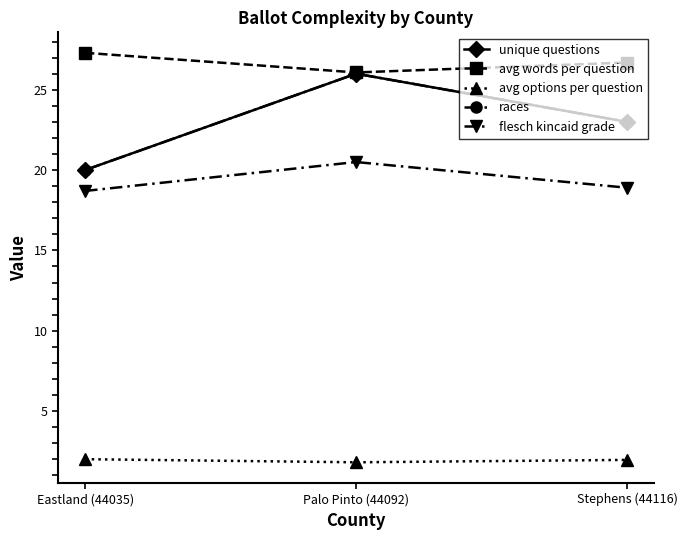

What is the difference between the unique questions values at Eastland (44035) and Stephens (44116)?

3.0